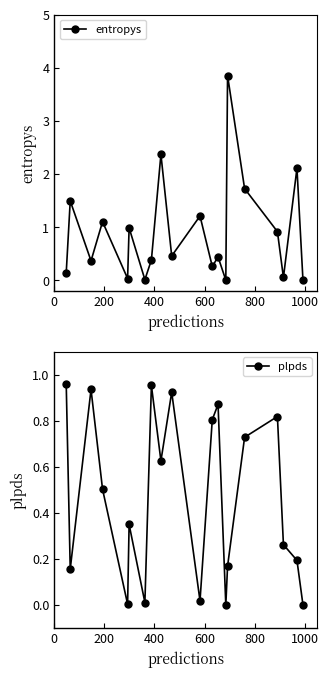

True or false: entropys has more than 1 points higher than both neighbors.

True